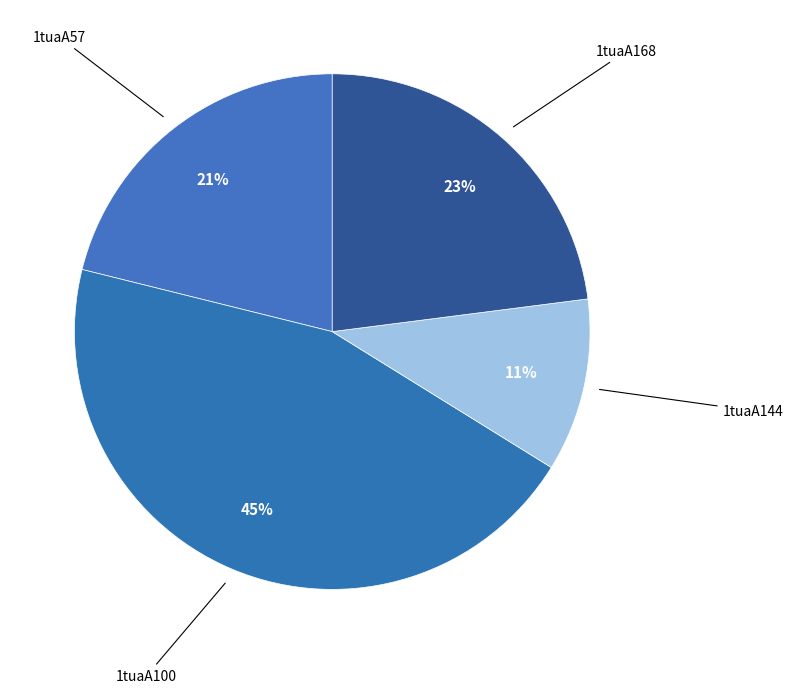

To the nearest percent, what is the average slice percentage?

25%